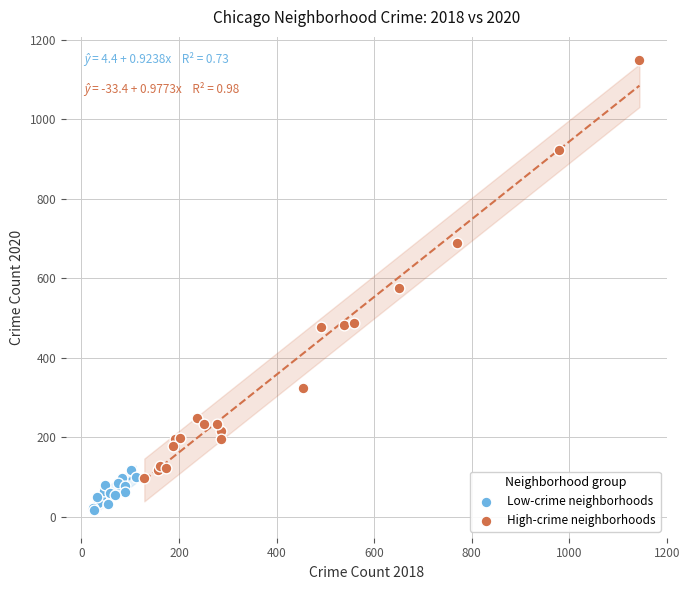

Which series has the widest spread of Y values?

High-crime neighborhoods